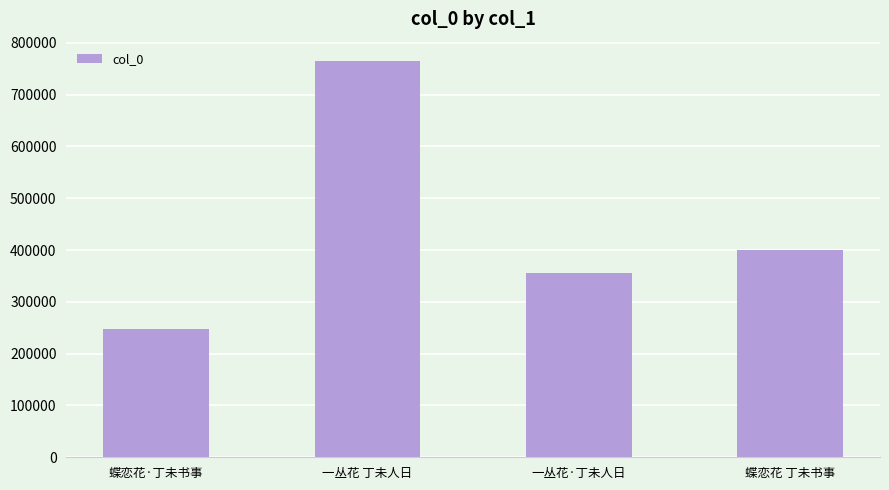

What is the smallest value displayed?

247631